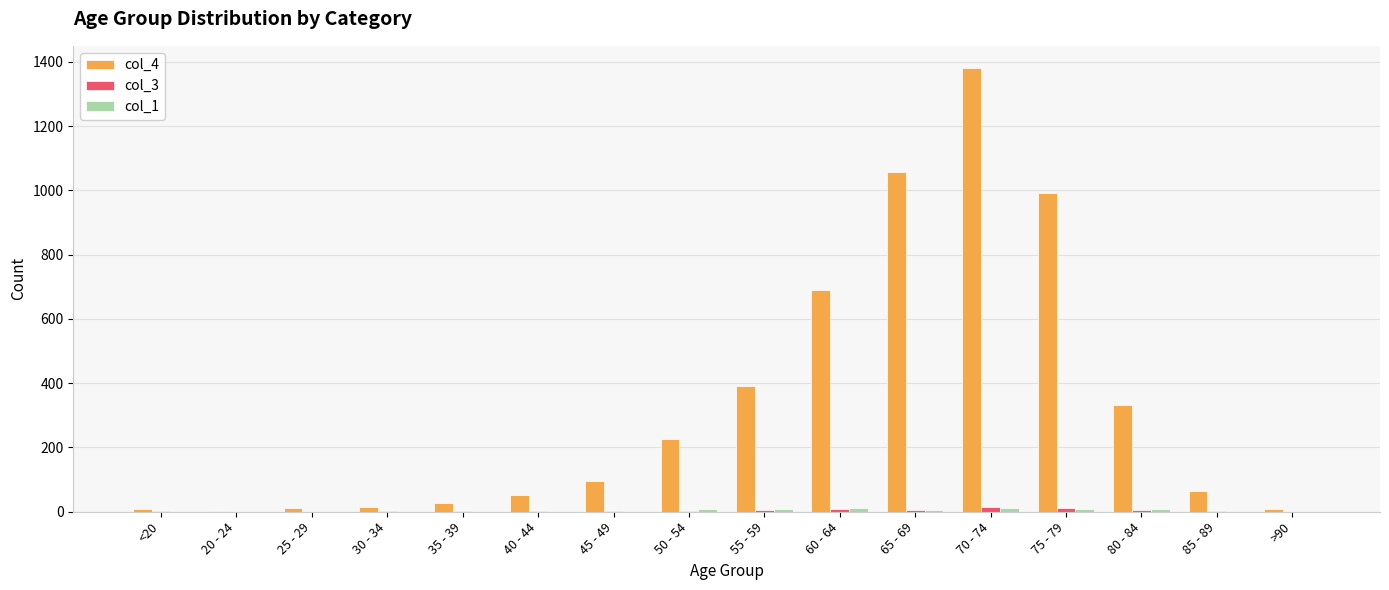

Which series has the largest total across all categories?

col_4